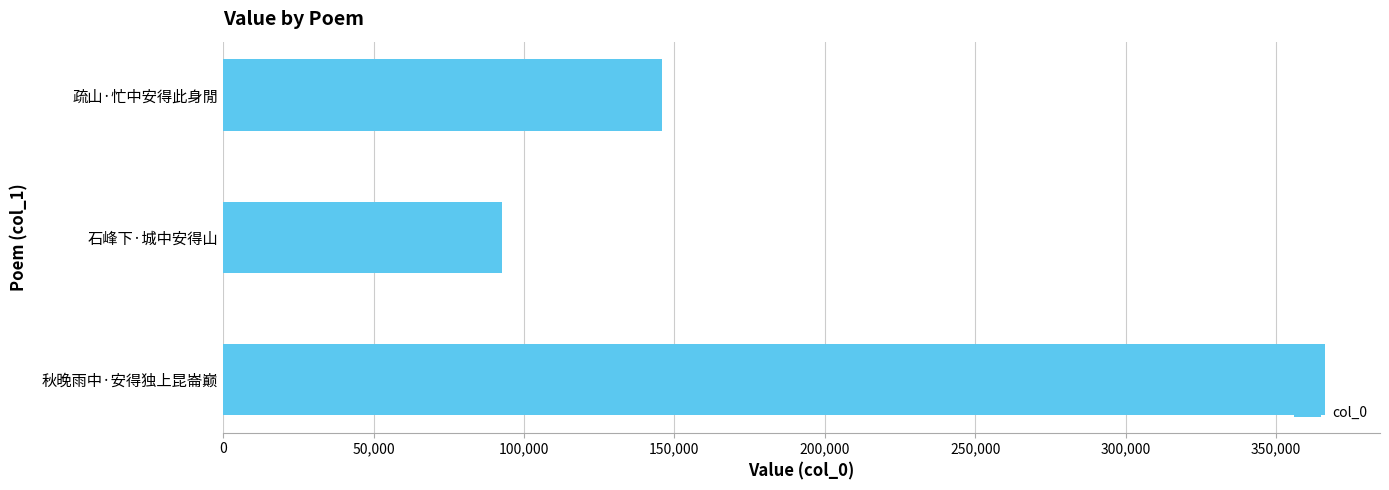

What is the greatest value displayed?

366286